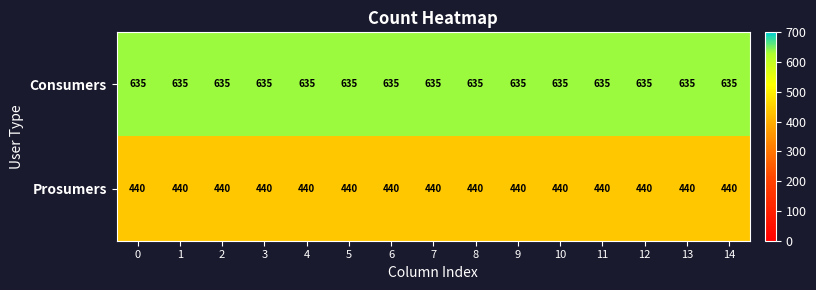

What is the sum of all Prosumers values?

6600